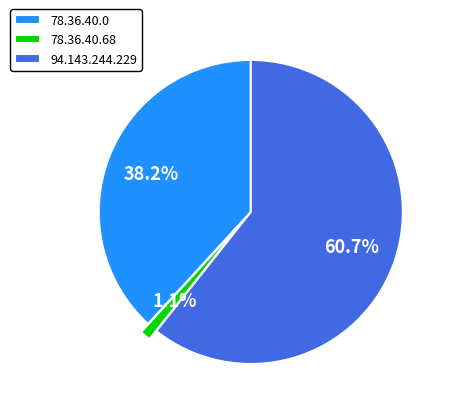

What percentage is the 94.143.244.229 slice, to the nearest percent?

61%